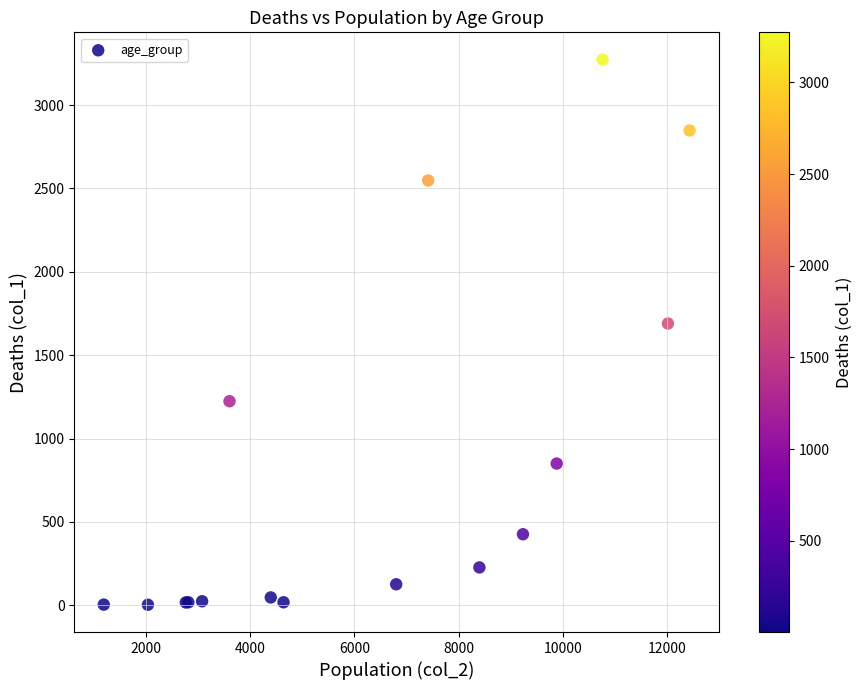

What Y value in the scatter plot is closest to 1638?

1690